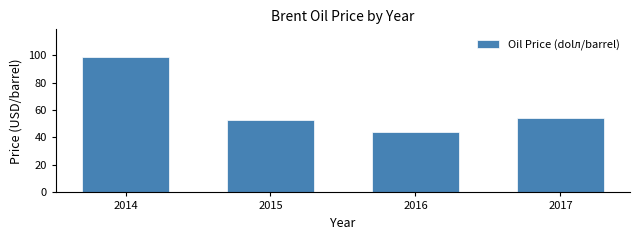

Reading left to right, transcribe all the data shown in this chart.

2014=99.0	2015=52.4	2016=43.7	2017=54.3